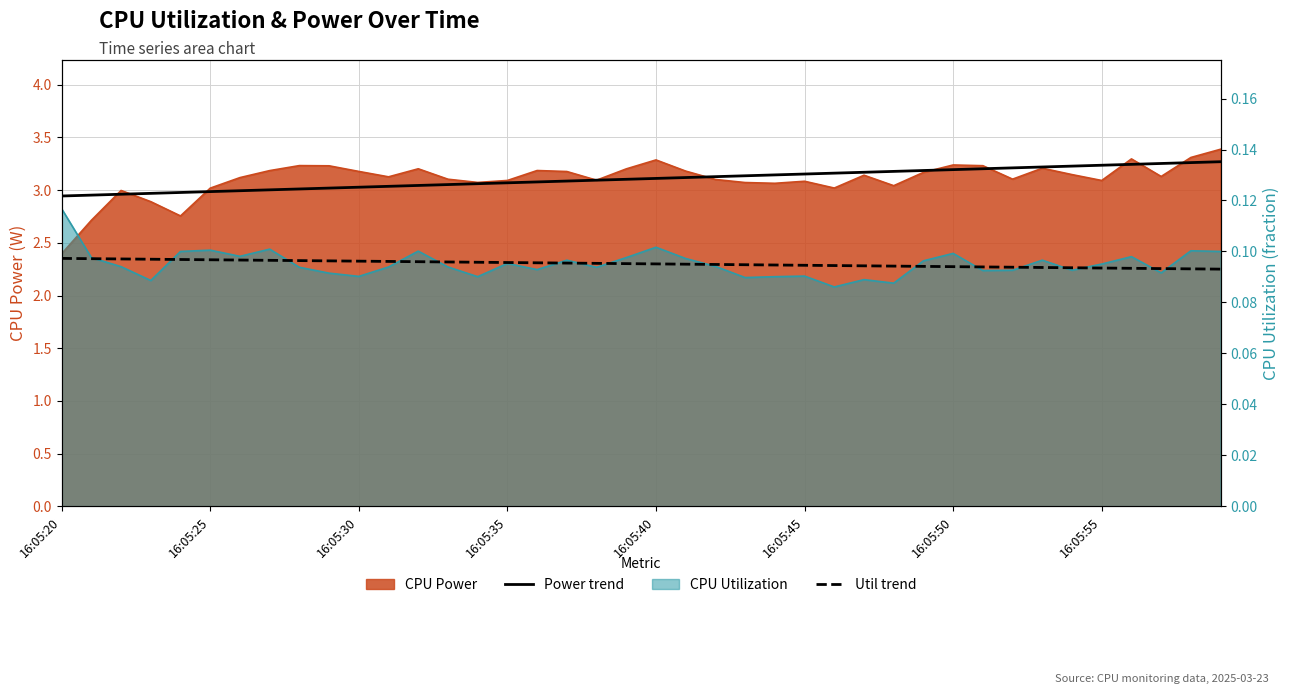

Which label corresponds to the smallest value in the chart?

39